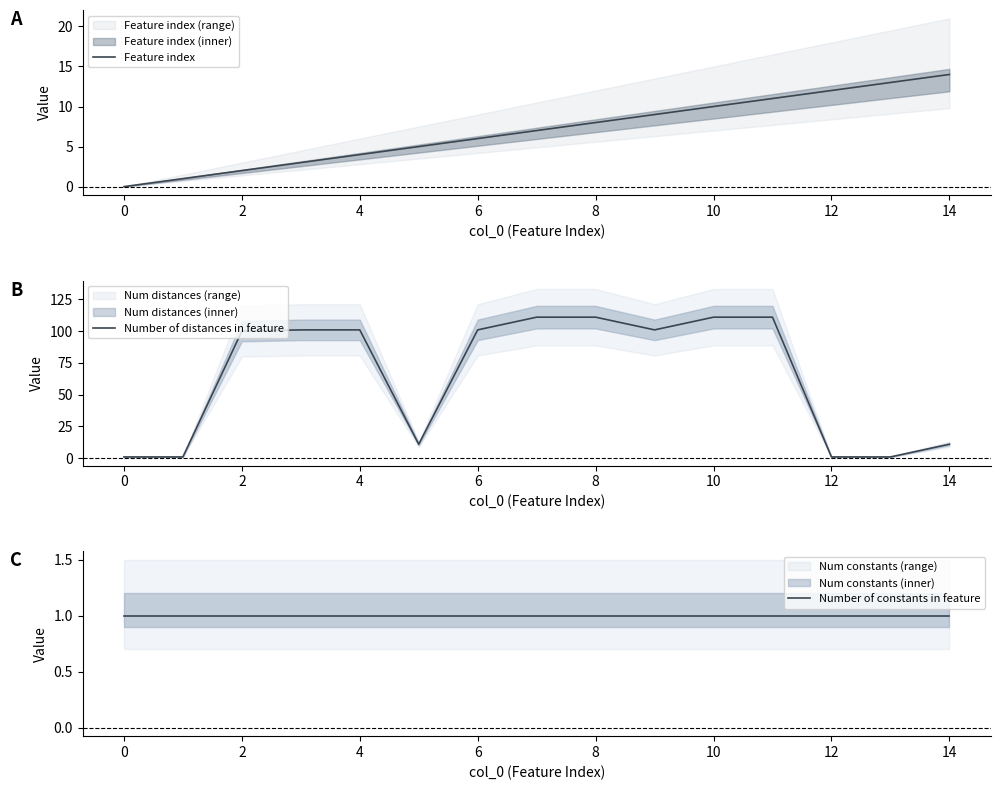

The Feature index series shows 1 at 2. True or false?

False